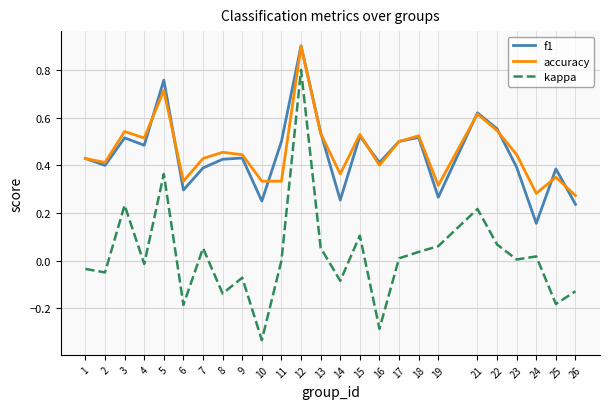

At which category is the sum across all series the highest?

12